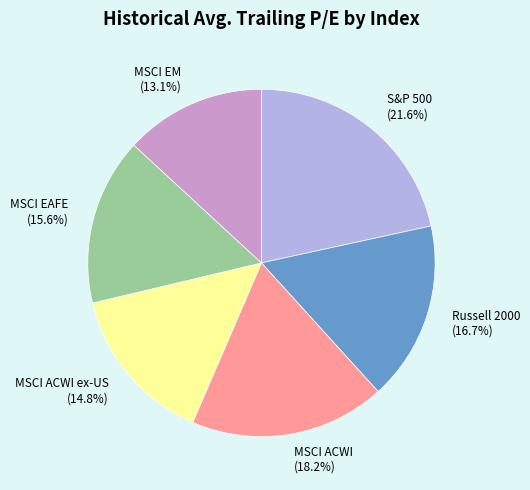

True or false: MSCI EAFE accounts for 4% of the total.

False